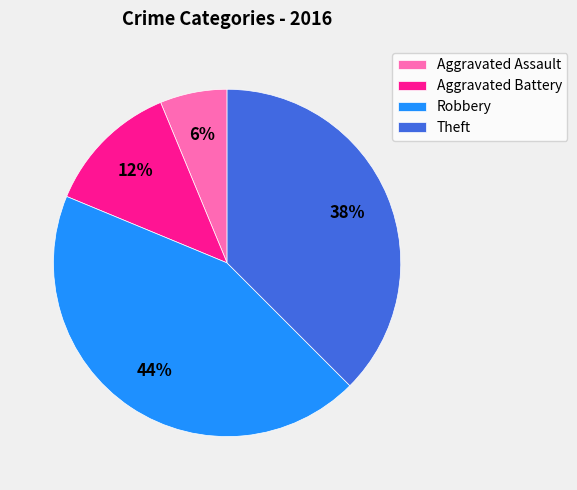

Approximately how many times larger is the value at Aggravated Battery compared to Robbery?

0.3